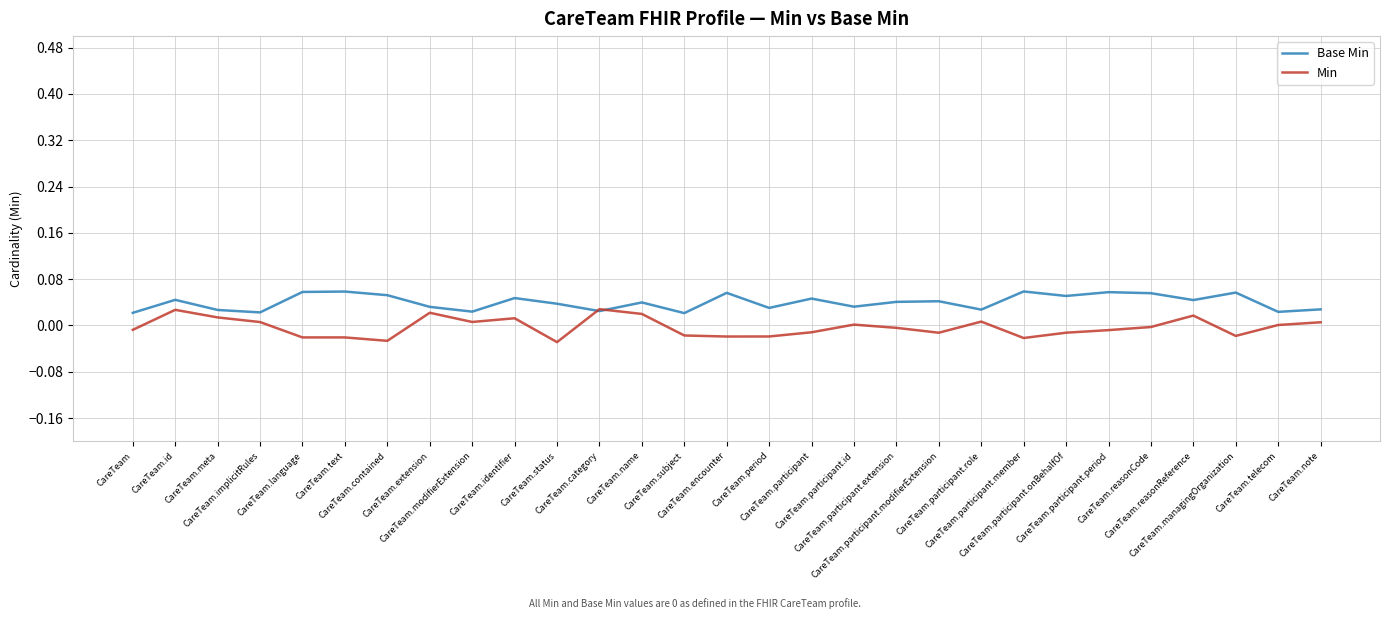

Rank the series by their average value, from lowest to highest.

Min, Base Min